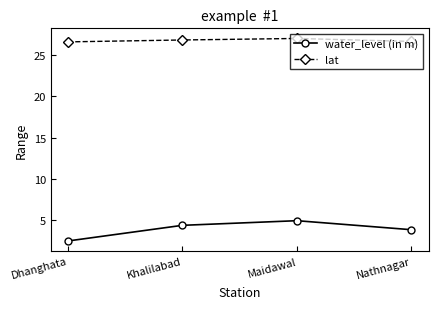

True or false: water_level (in m) has more than 2 points higher than both neighbors.

False